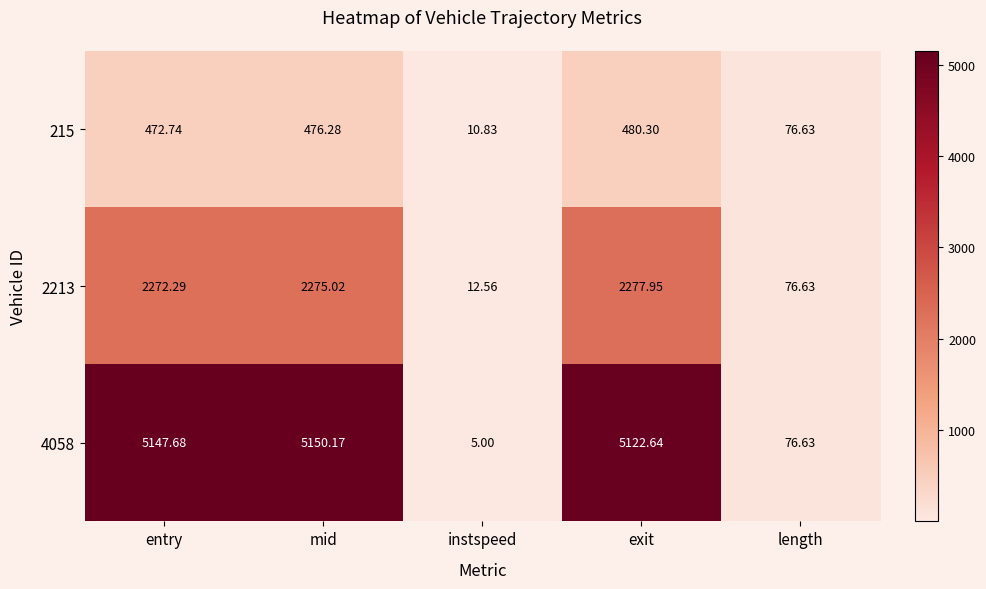

Where is 4058 nearest to the value 2577?

length